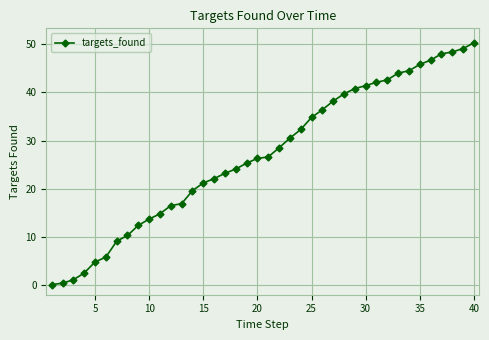

What is the value of the 24th point from the left?

32.3